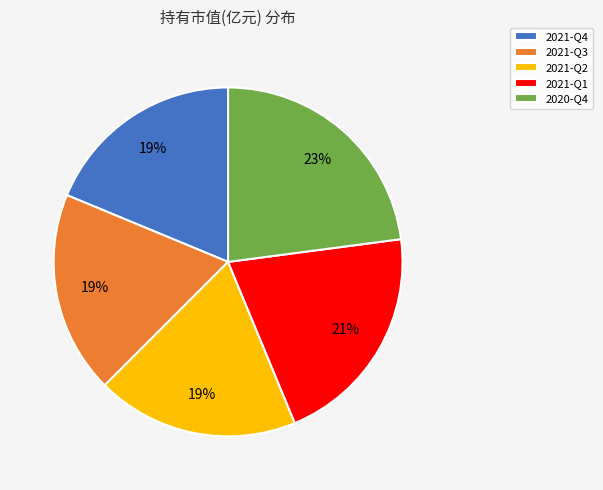

Does 2021-Q3 account for over 50% of the chart?

No